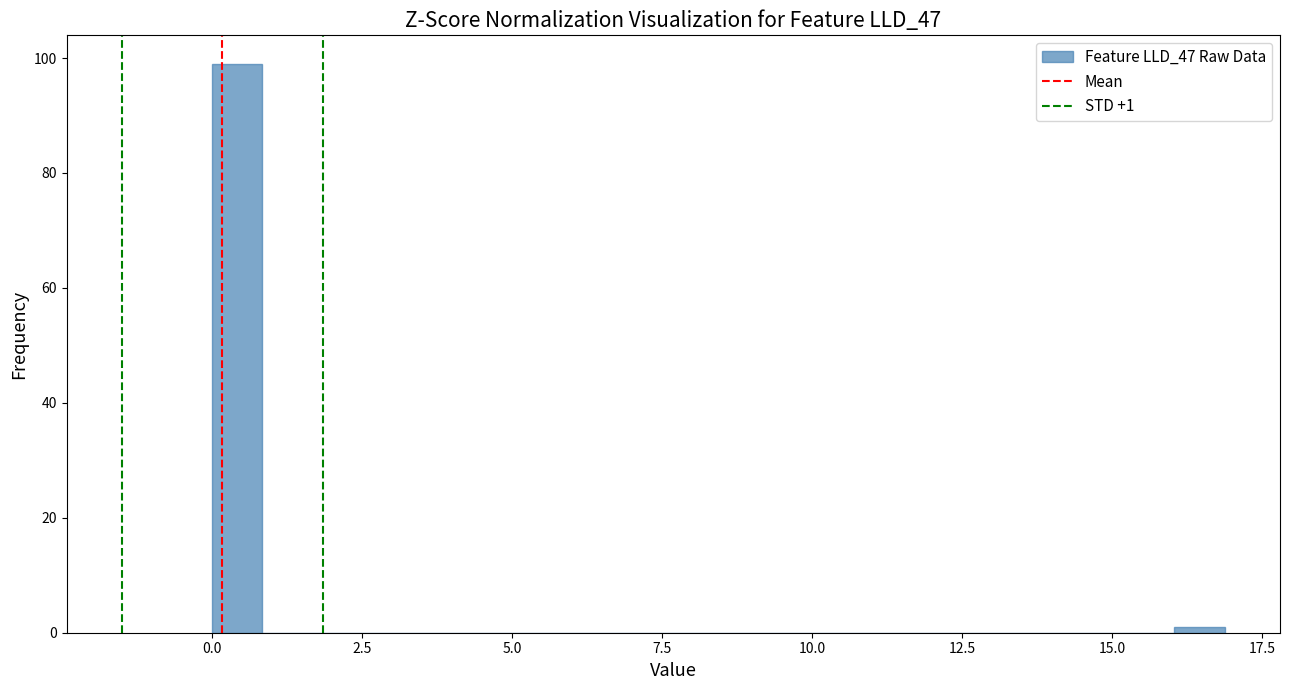

Read against the x-axis, roughly where is the centre of the tallest bar?

0.5